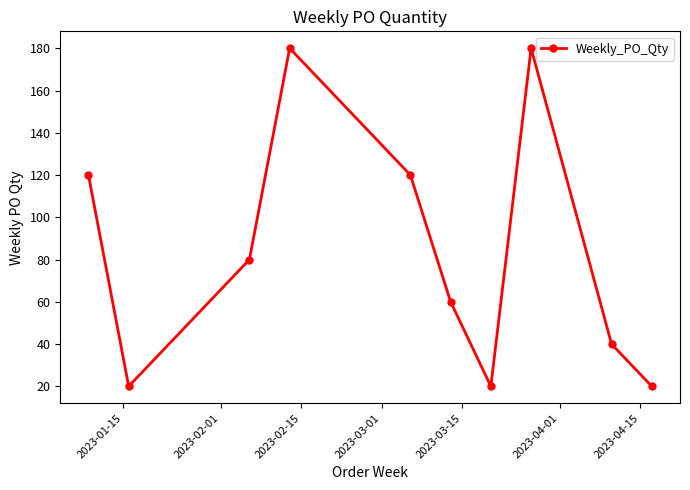

What is the minimum value shown in the chart?

20